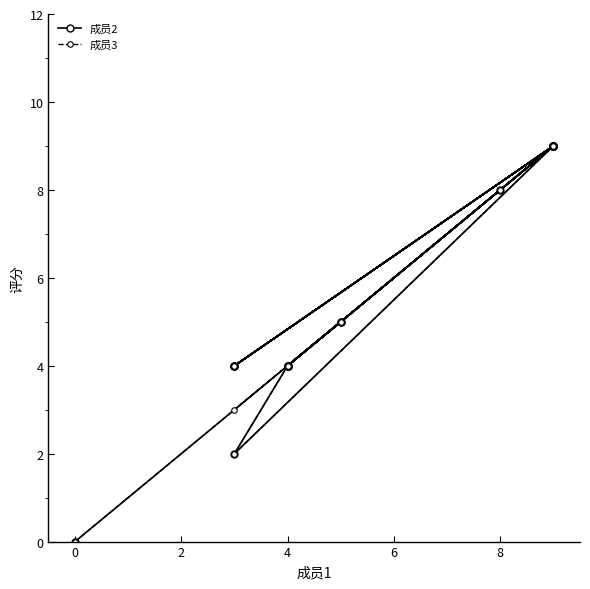

Rank the series by their average value, from lowest to highest.

成员3, 成员2